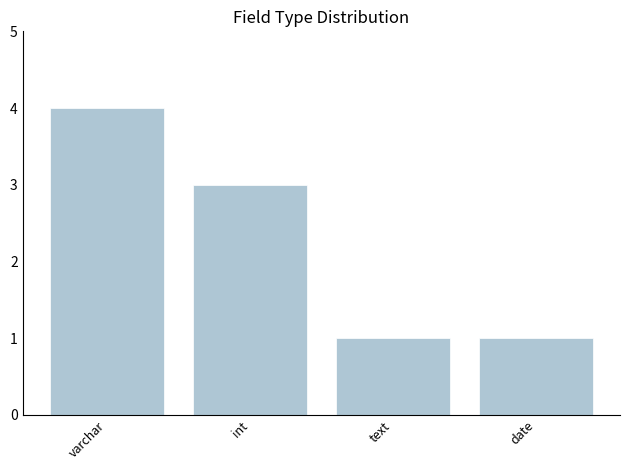

What is the difference between the second highest and second lowest values?

2